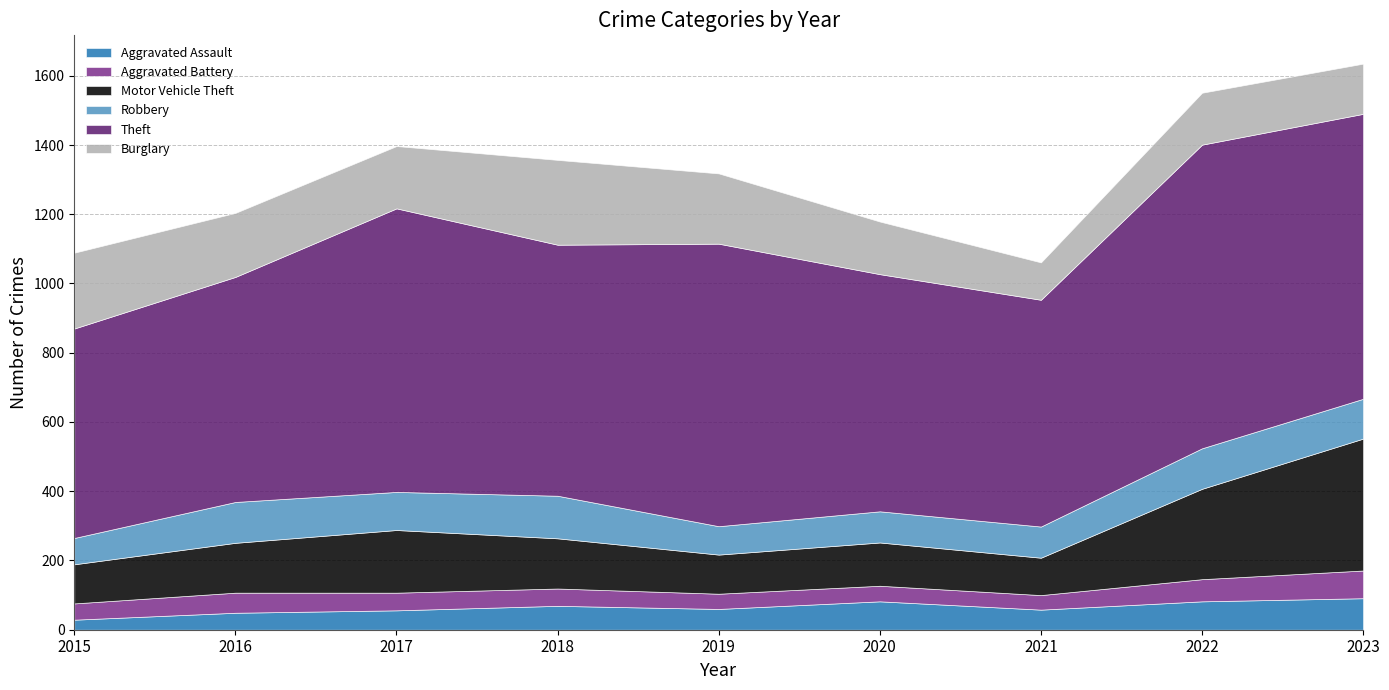

Where is Aggravated Battery nearest to the value 61?

2016